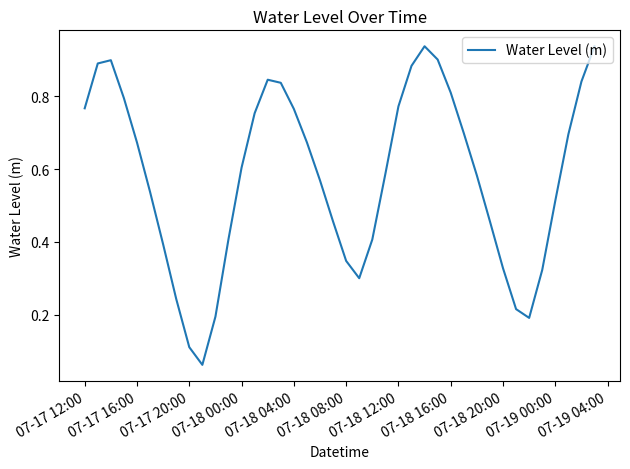

True or false: the data shows 0.2 at 07-18 20:00.

False